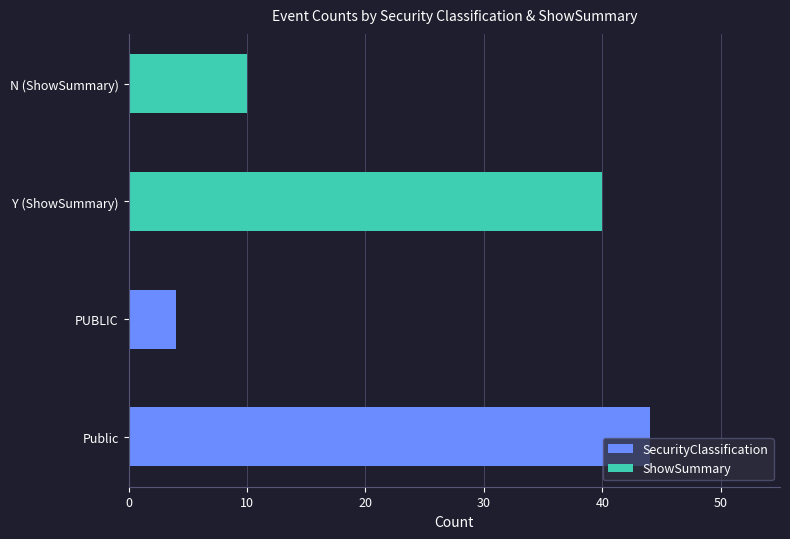

Which series has the widest spread of values?

SecurityClassification